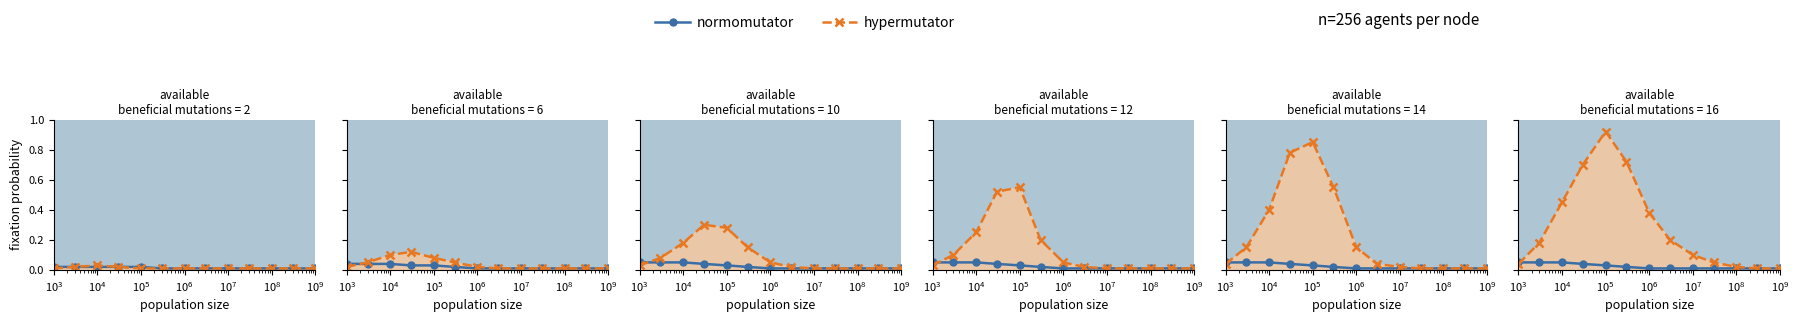

List the series in order of their overall mean, highest first.

hypermutator, normomutator